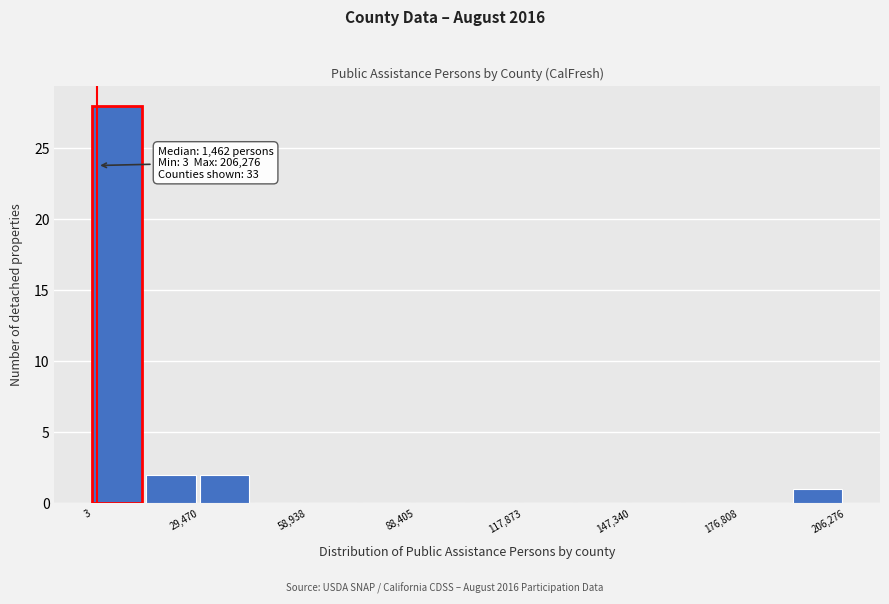

Read against the x-axis, roughly where is the centre of the tallest bar?

5000